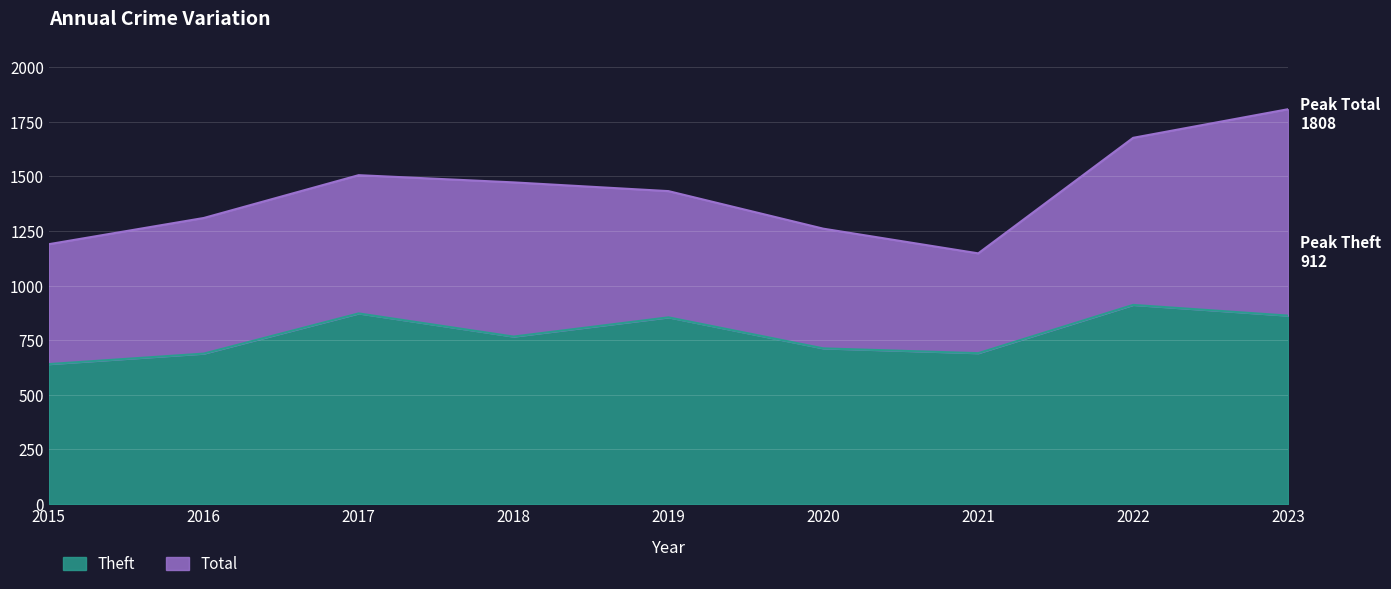

Which series has the largest total across all categories?

Total